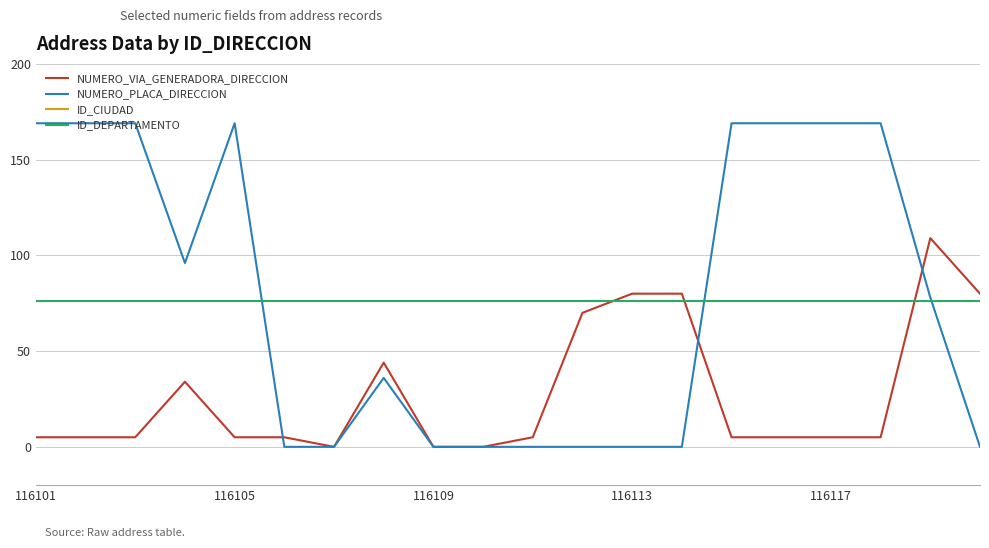

At which category does ID_CIUDAD reach its first local valley?

7